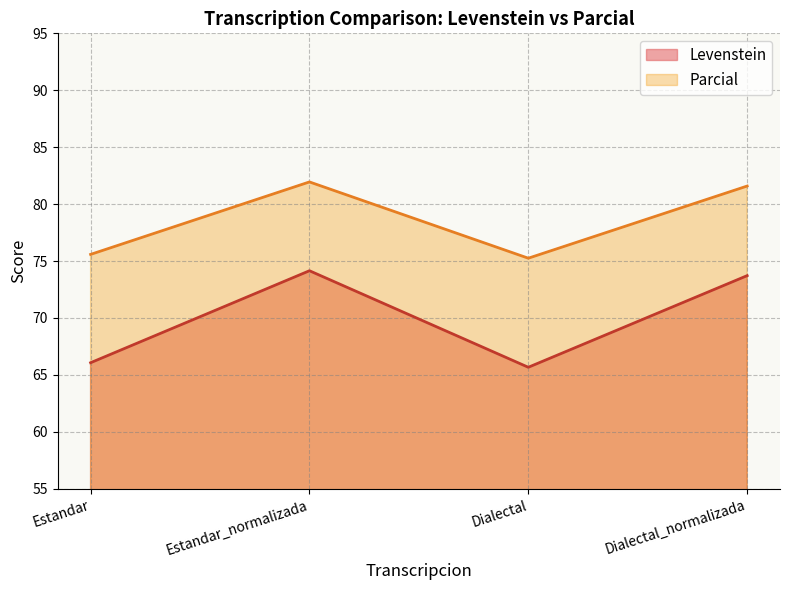

Rank the series by their average value, from highest to lowest.

Parcial, Levenstein